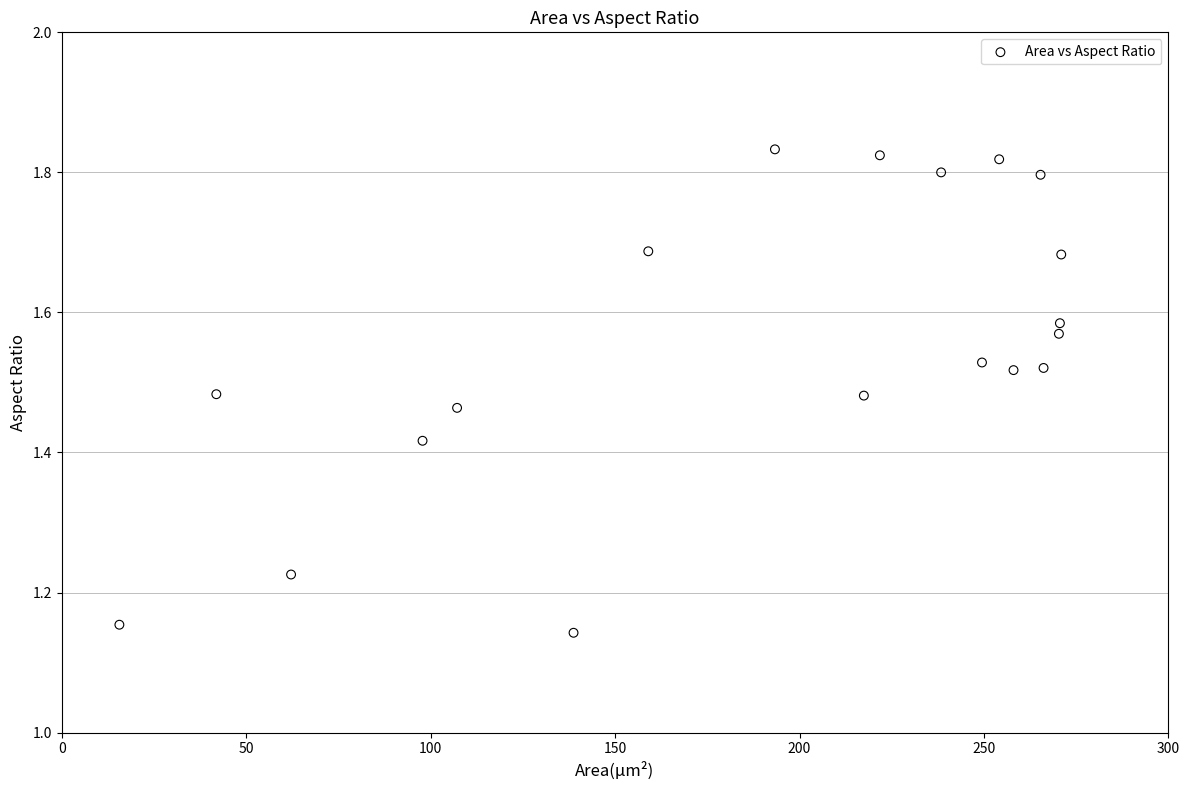

What is the range of Y values (max minus min)?

0.7